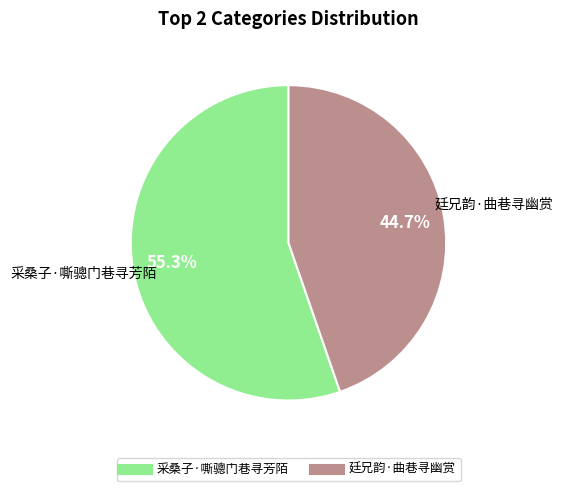

Which slice represents more than half of the pie?

采桑子·嘶骢门巷寻芳陌